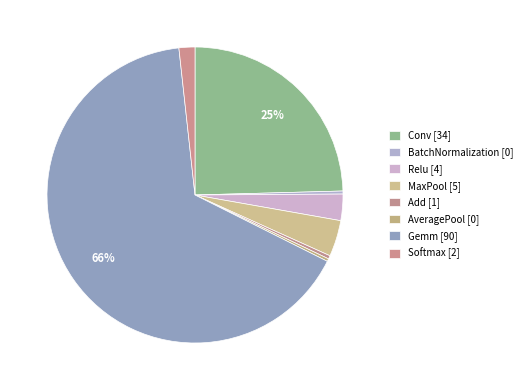

What percentage is the Softmax slice, to the nearest percent?

2%